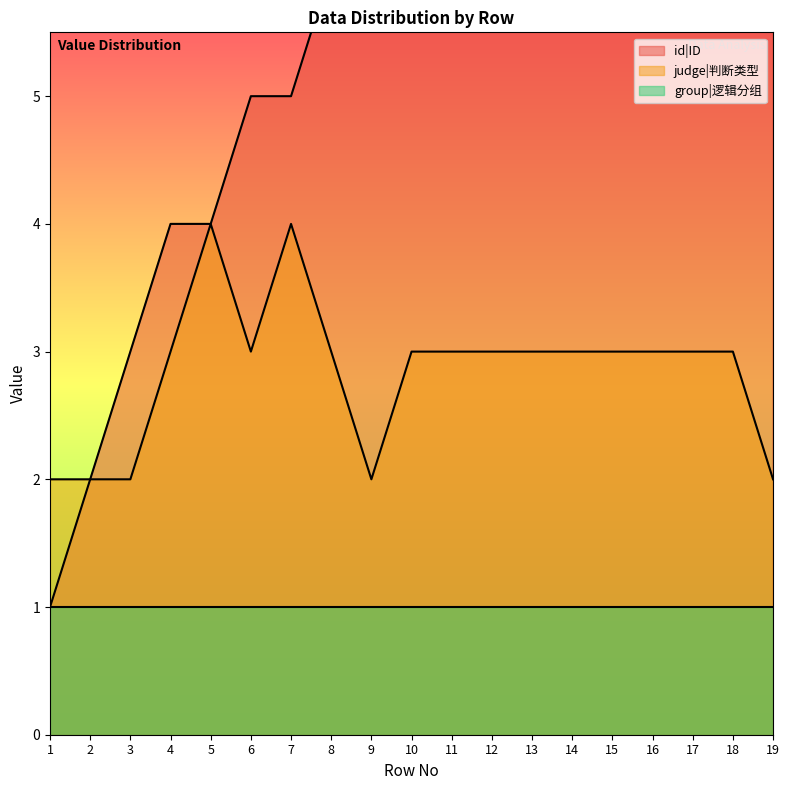

Is the value of judge|判断类型 at 4 greater than the value of id|ID at 12?

No